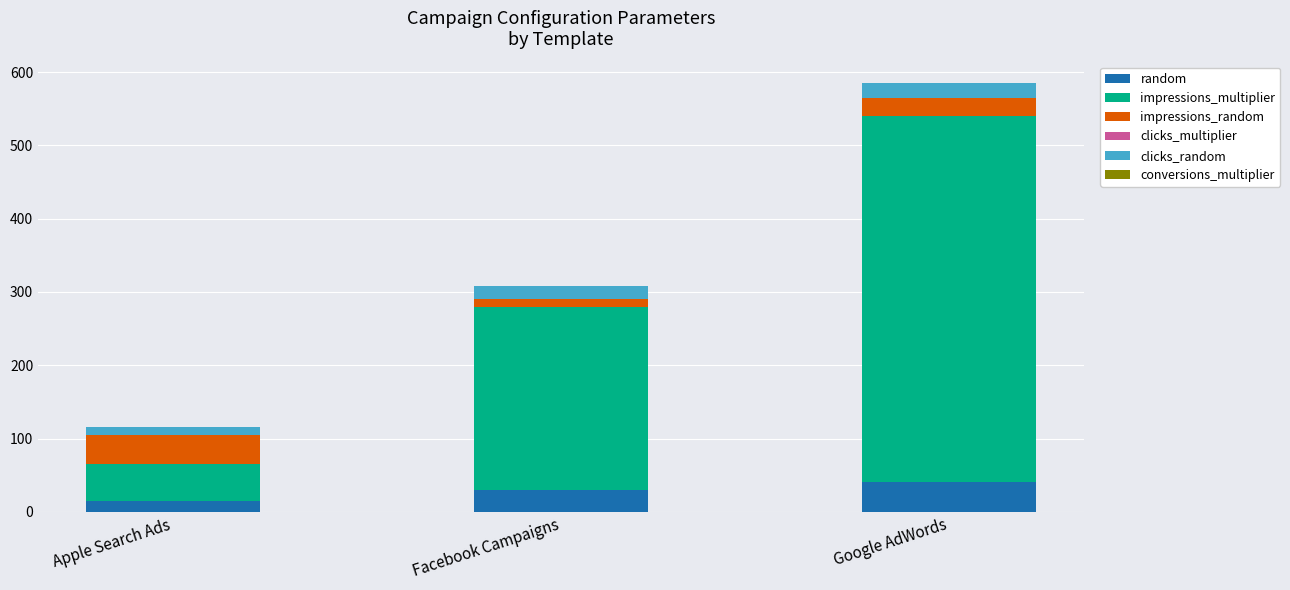

What is the maximum value for random?

40.0